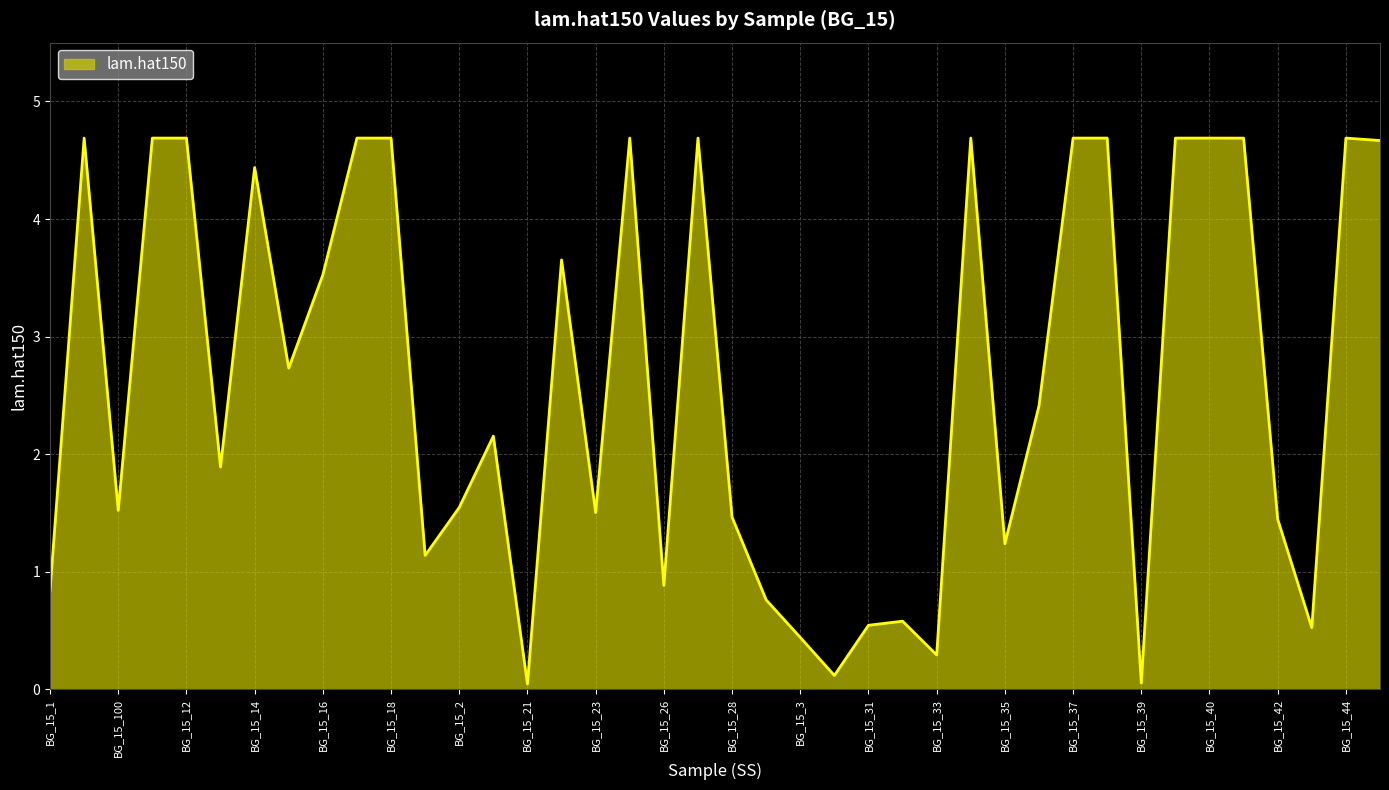

Count the number of values greater than 2.

21